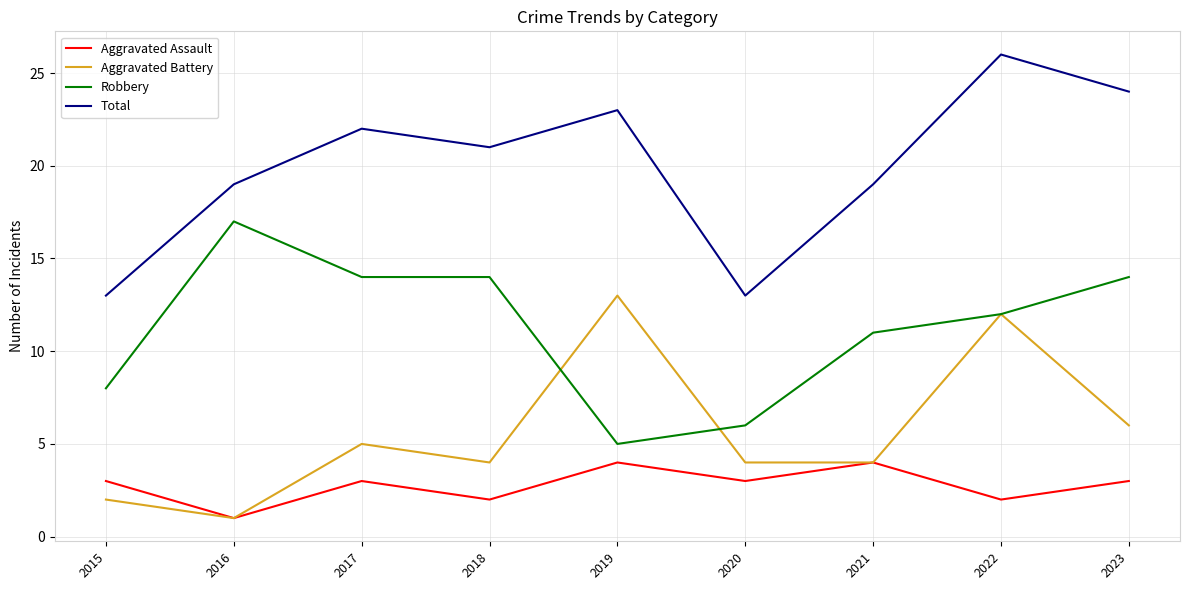

Reading left to right, transcribe all the data shown in this chart.

Aggravated Assault: 3	1	3	2	4	3	4	2	3
Aggravated Battery: 2	1	5	4	13	4	4	12	6
Robbery: 8	17	14	14	5	6	11	12	14
Total: 13	19	22	21	23	13	19	26	24